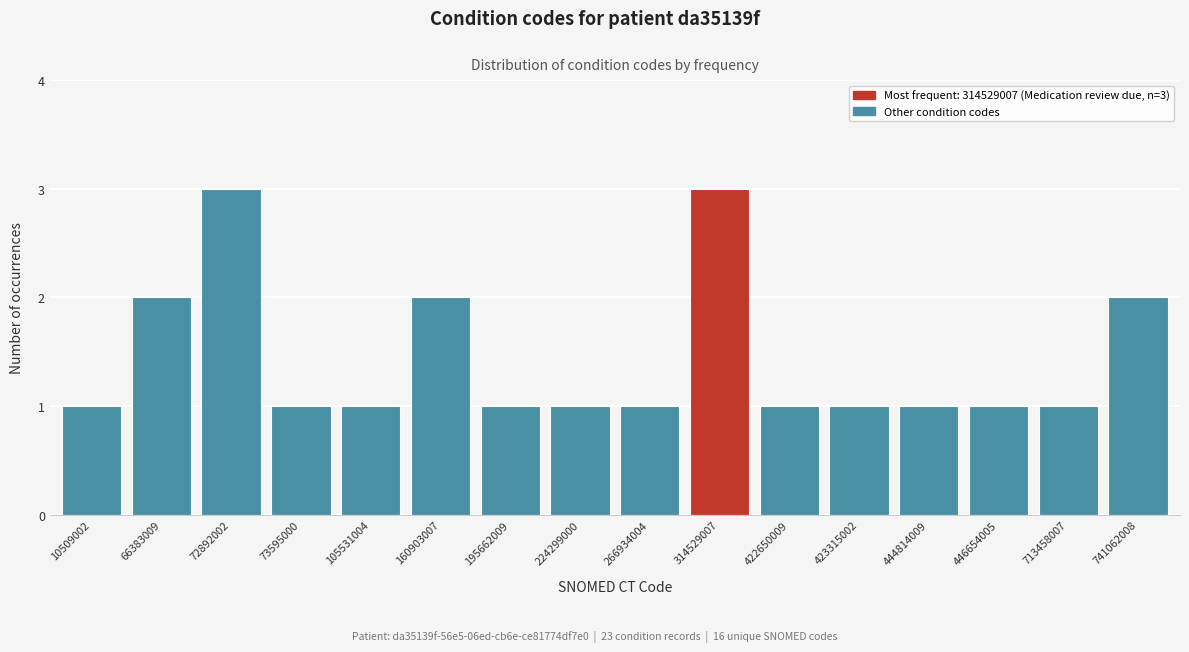

Reading right to left, list all the values displayed in this chart.

741062008=2	713458007=1	446654005=1	444814009=1	423315002=1	422650009=1	314529007=3	266934004=1	224299000=1	195662009=1	160903007=2	105531004=1	73595000=1	72892002=3	66383009=2	10509002=1